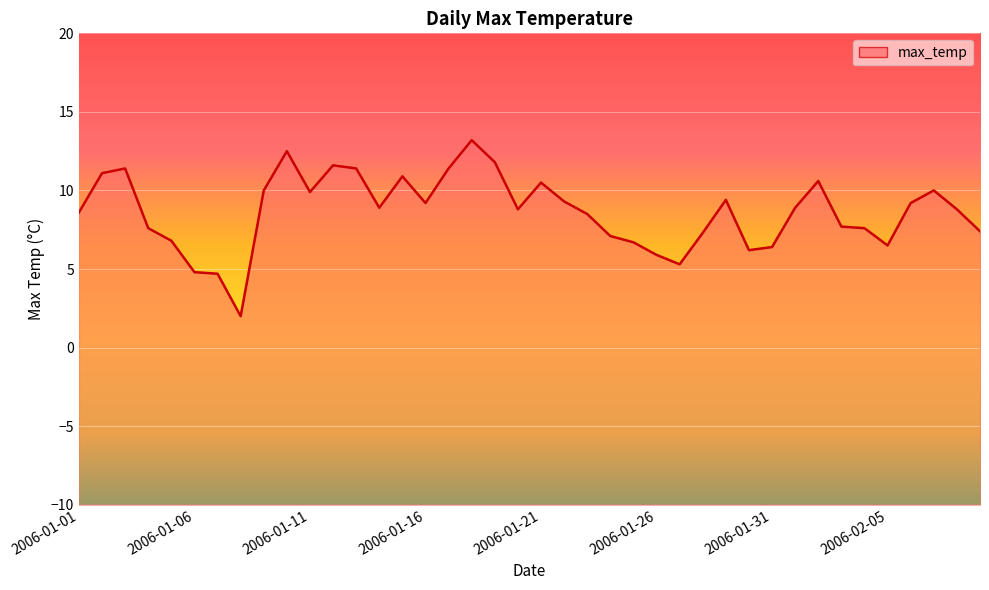

What is the difference between the maximum and second lowest values?

8.5